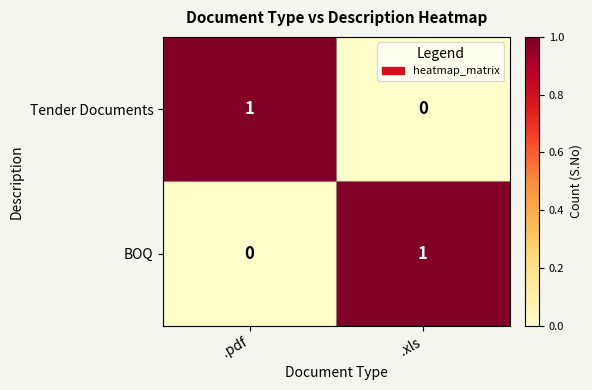

Reading right to left, transcribe all the data shown in this chart.

Tender Documents: 0	1
BOQ: 1	0